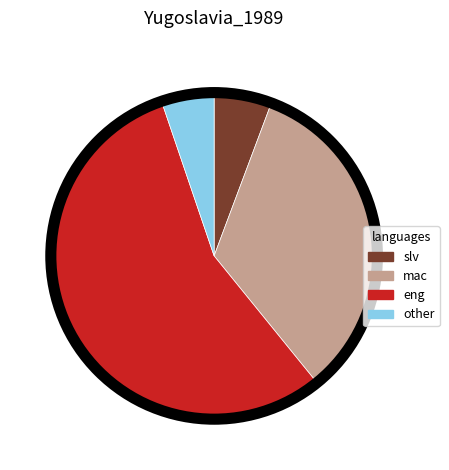

Does mac account for over 50% of the chart?

No